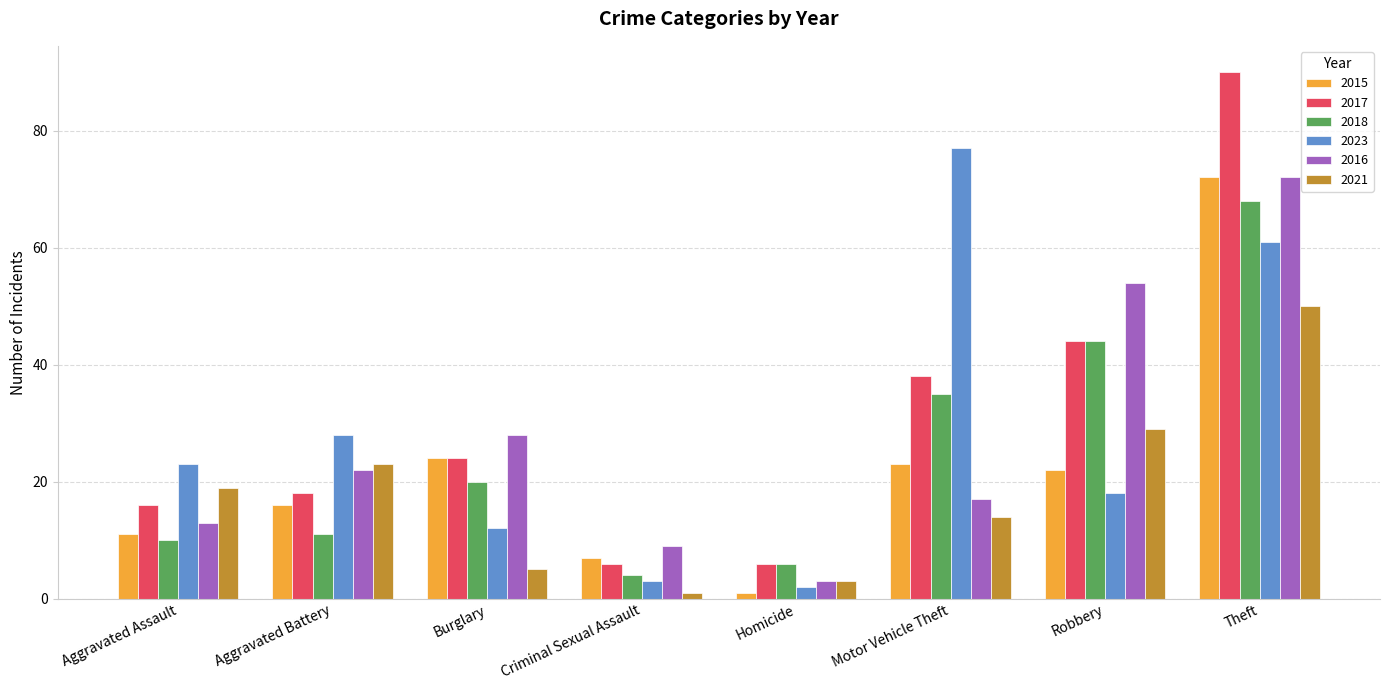

At which category is the sum across all series the highest?

Theft